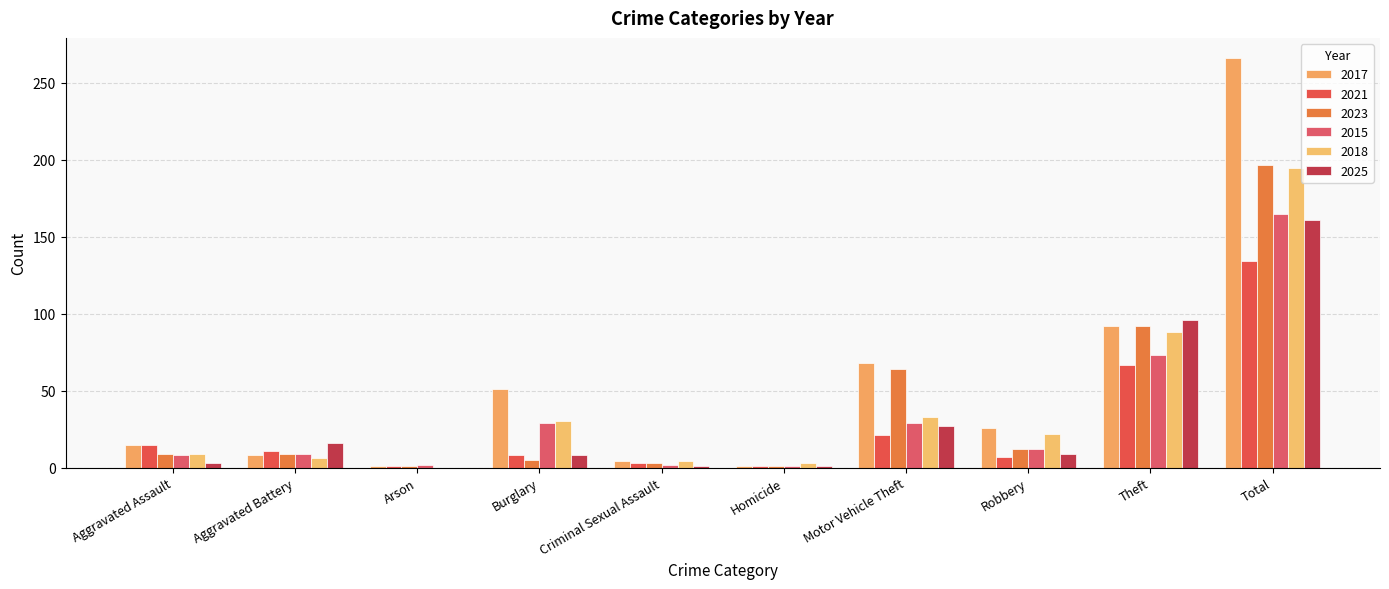

What is the total value across all series at Robbery?

88